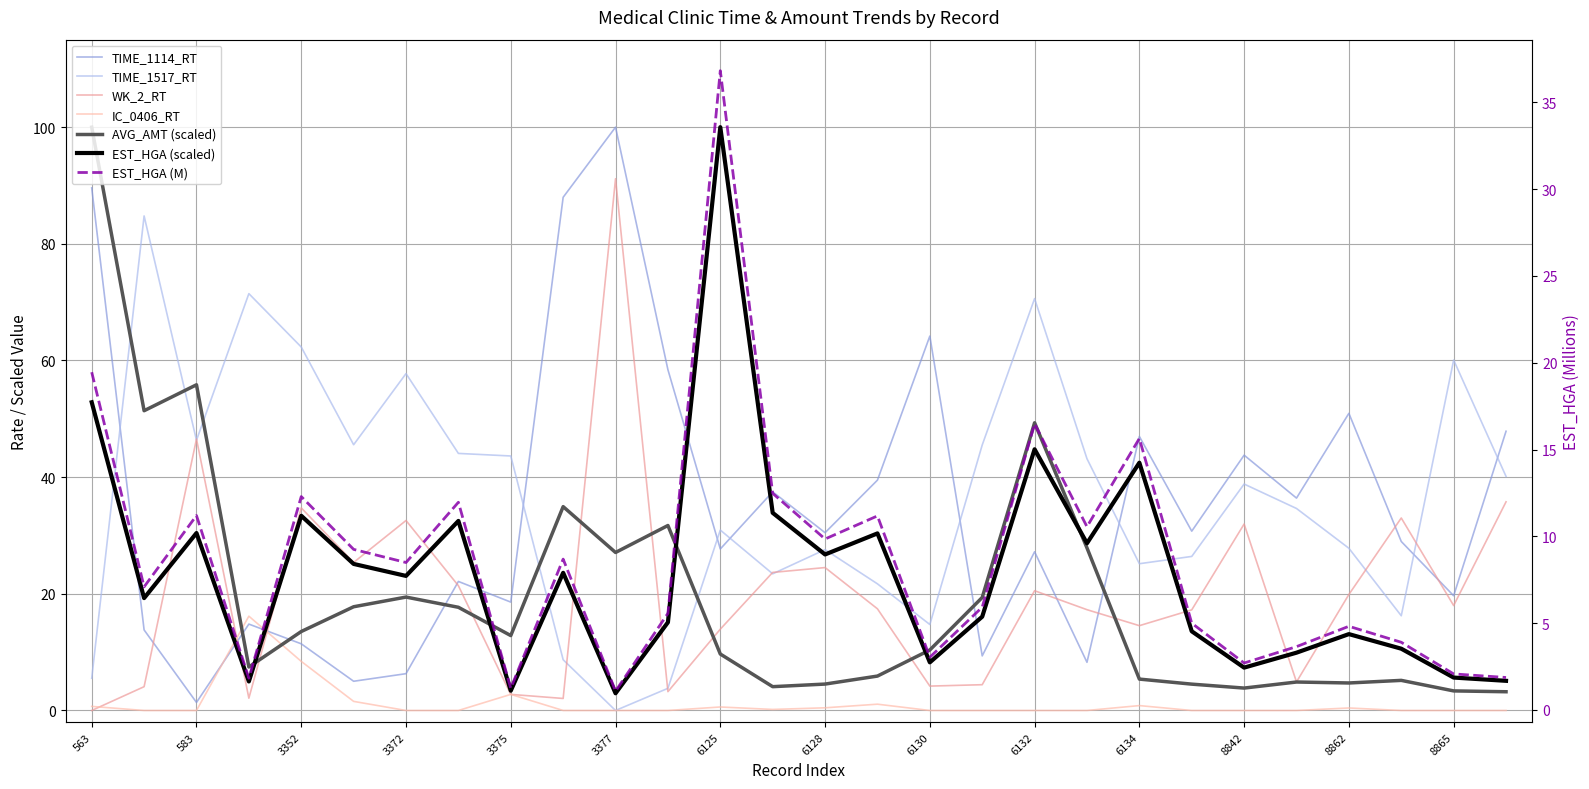

The EST_HGA series shows 26.0 at 6131. True or false?

False